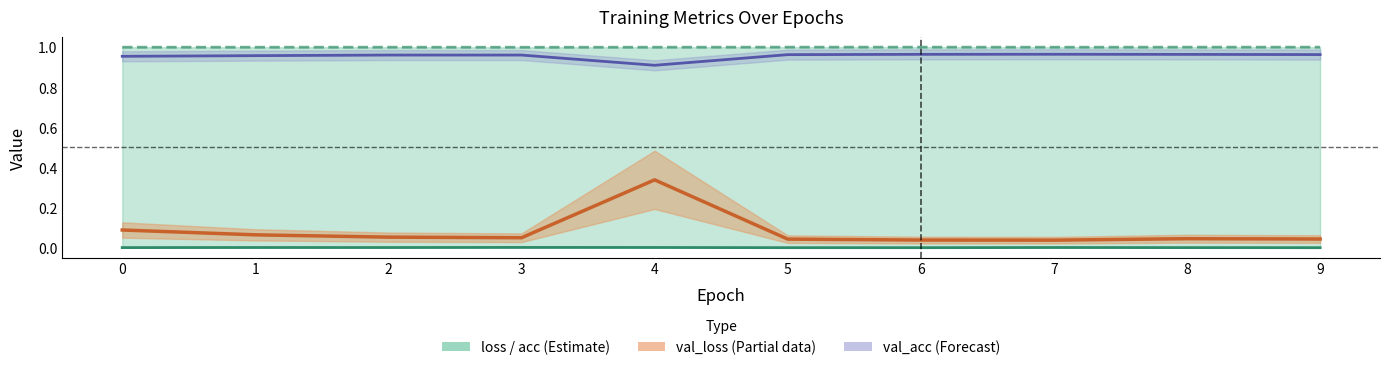

How many loss values are between 0 and 1?

10